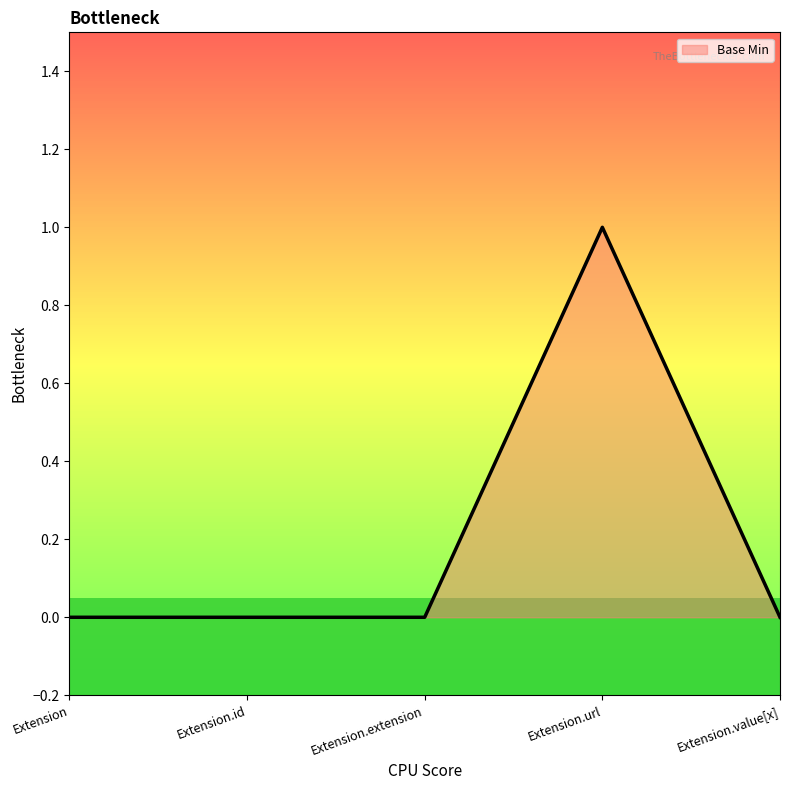

What position from the right is Extension.value[x]?

1